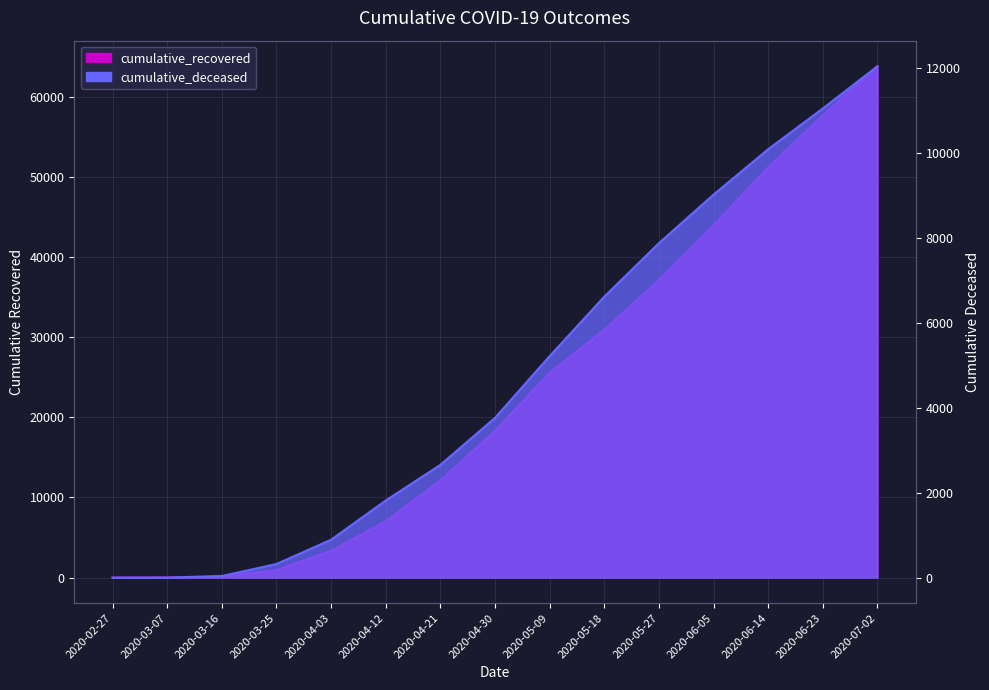

What is the average value of the cumulative_recovered series?

23474